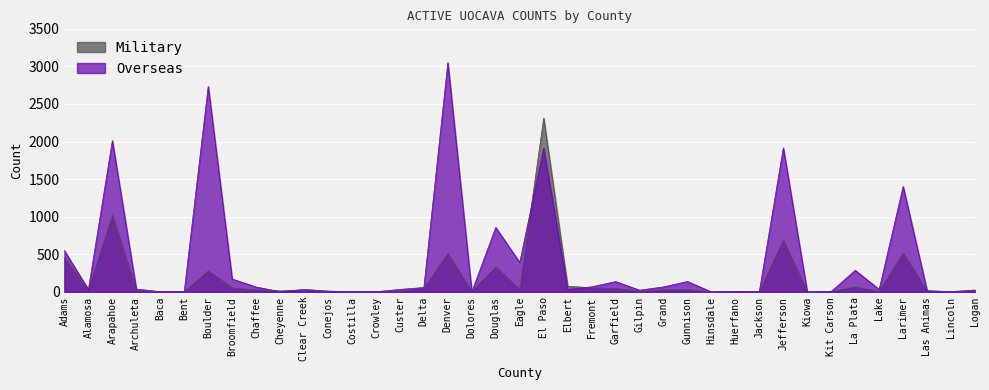

What is the total value across all series at Bent?

10